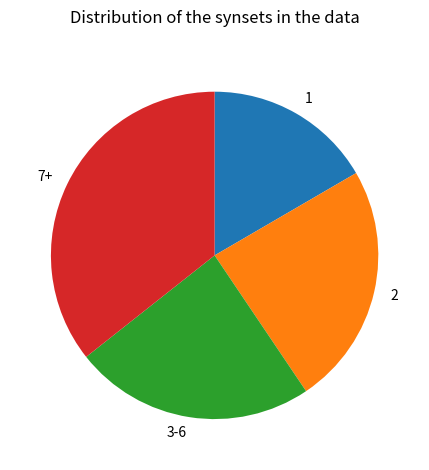

Approximately how many times larger is the value at 7+ compared to 1?

2.1